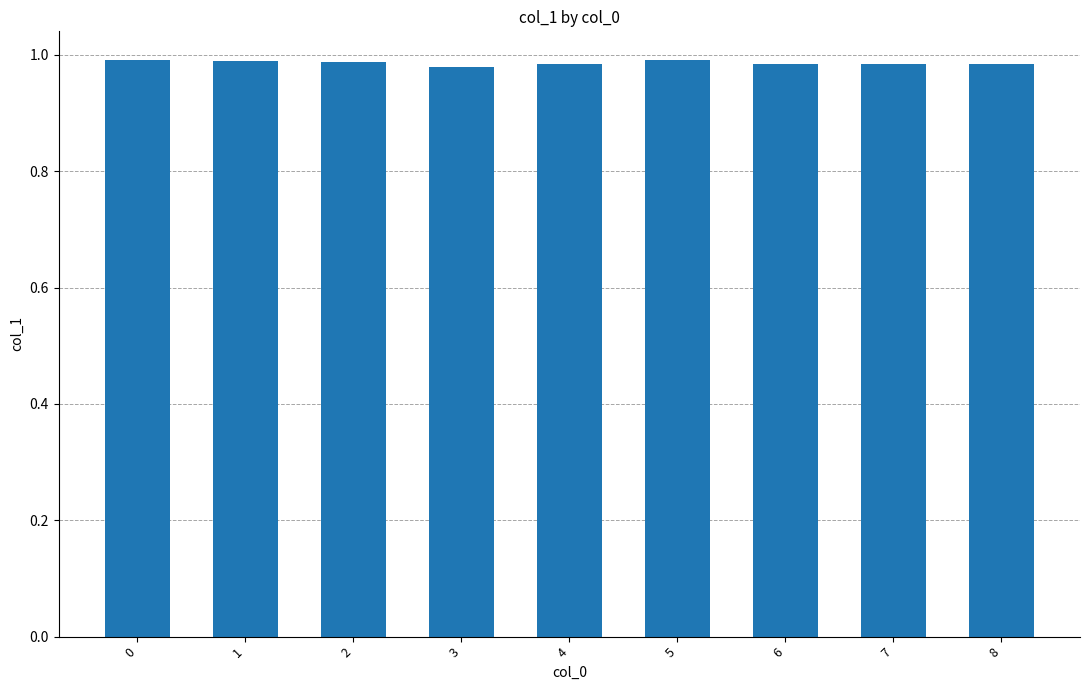

The chart shows a value of 1.0 at 4. True or false?

True